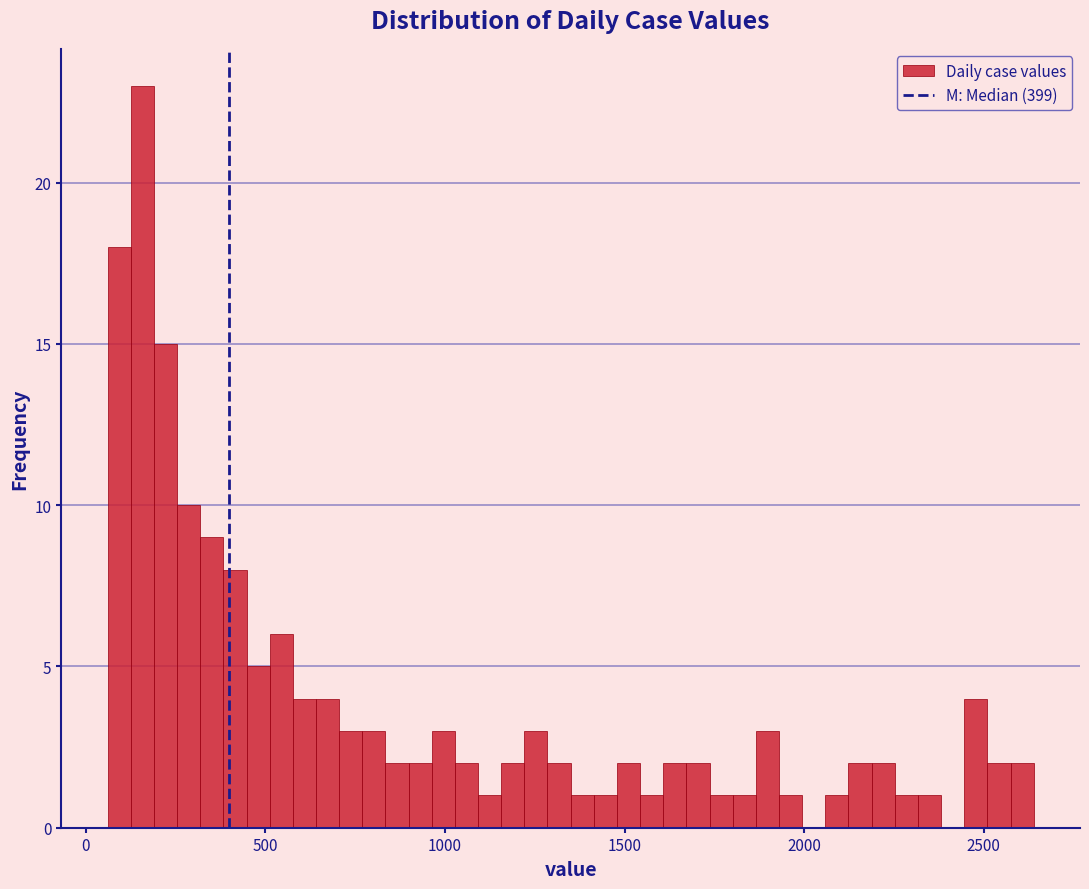

Read against the x-axis, roughly where is the centre of the tallest bar?

150